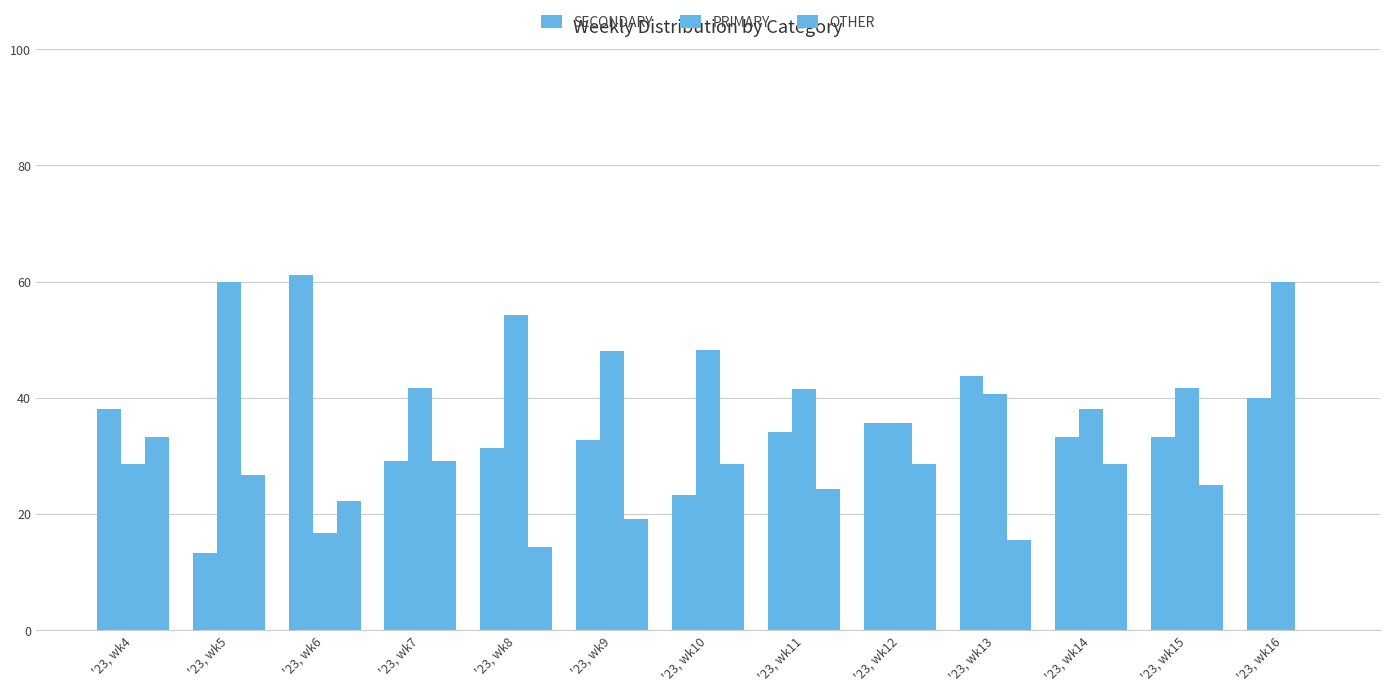

Reading left to right, list all the values displayed in this chart.

SECONDARY: 38.1	13.3	61.1	29.2	31.4	32.7	23.2	34.1	35.7	43.8	33.3	33.3	40.0
PRIMARY: 28.6	60.0	16.7	41.7	54.3	48.1	48.2	41.5	35.7	40.6	38.1	41.7	60.0
OTHER: 33.3	26.7	22.2	29.2	14.3	19.2	28.6	24.4	28.6	15.6	28.6	25.0	0.0